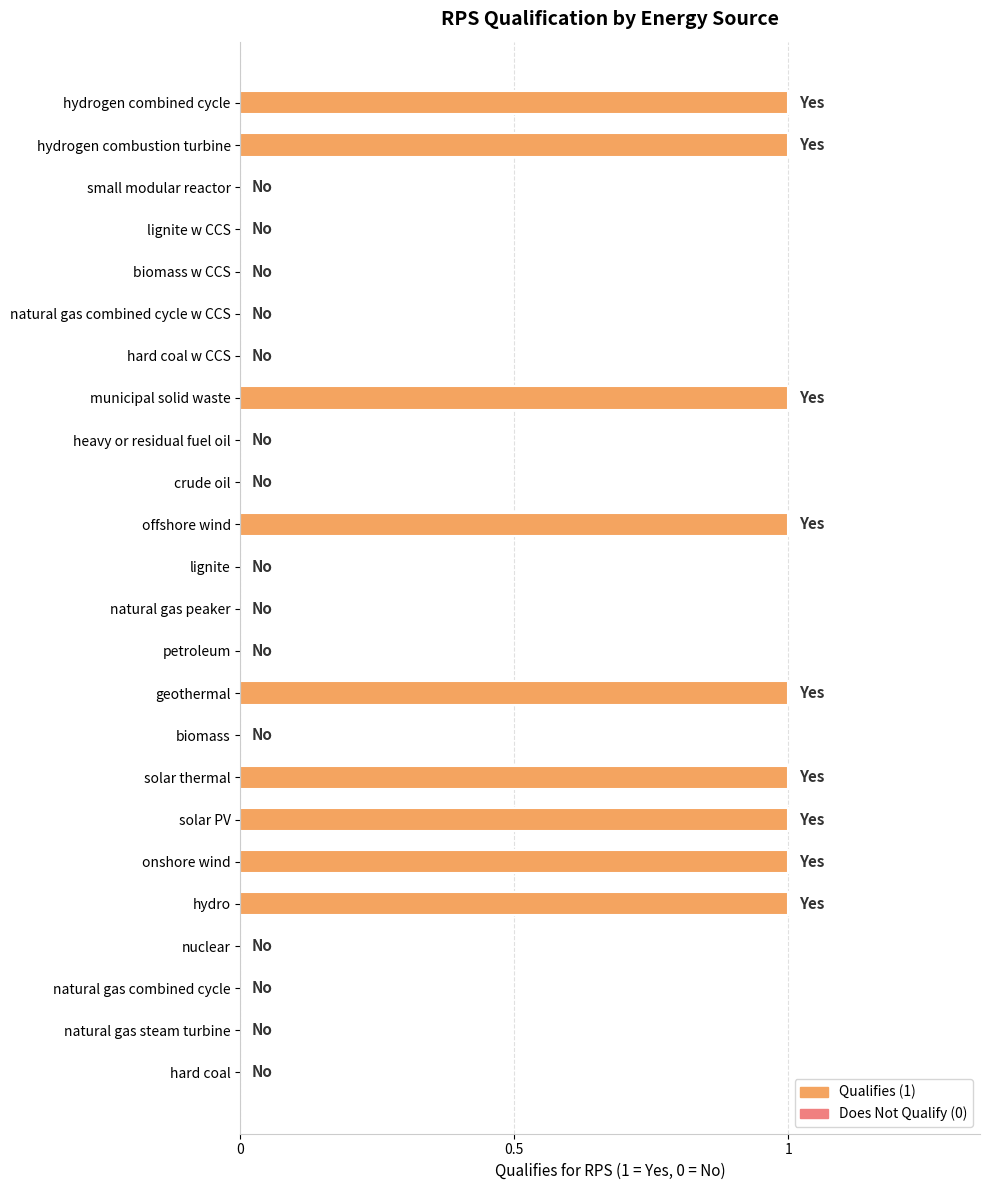

How many values are between 0 and 1?

24